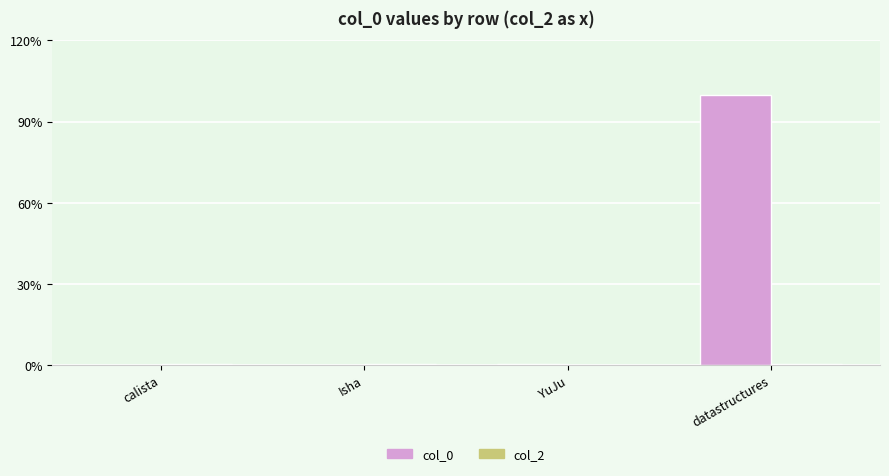

Are the bars horizontal?

No